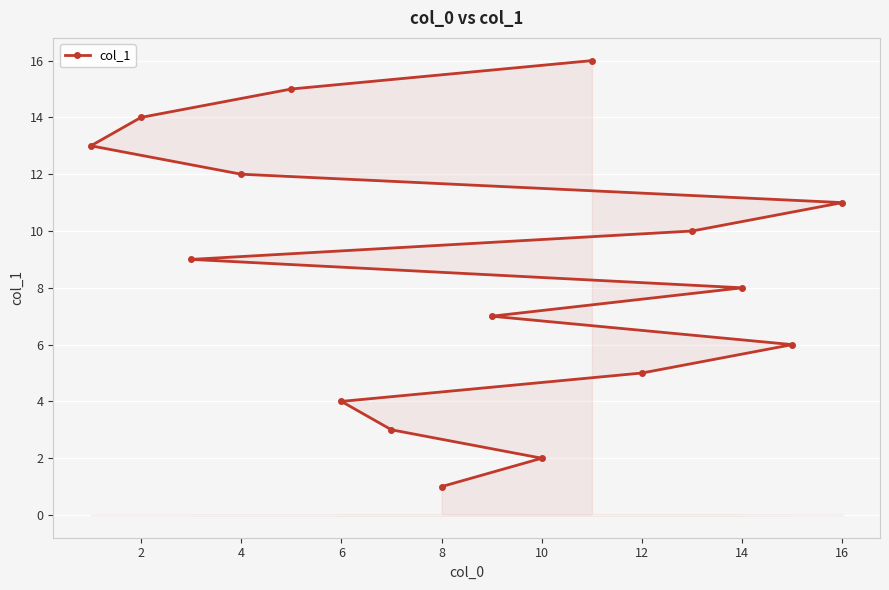

The chart shows a value of 2 at 10. True or false?

True